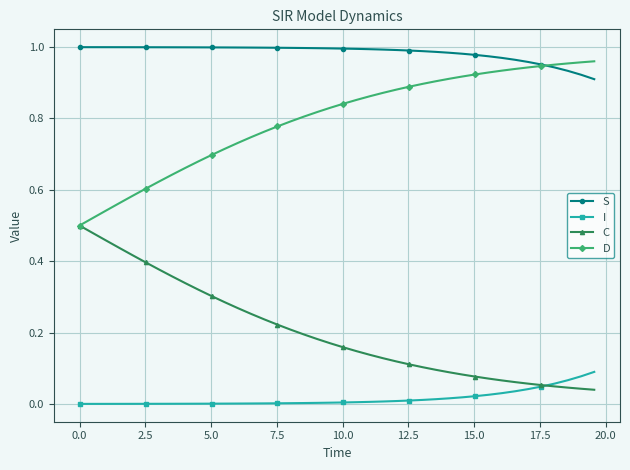

Which series has the largest total across all categories?

S